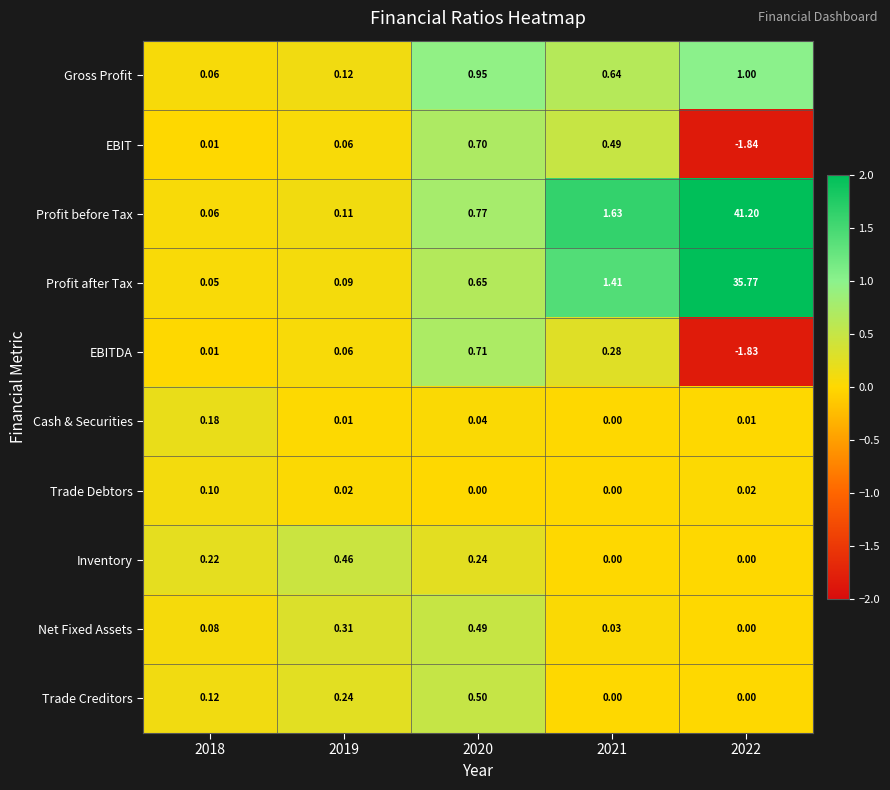

List the series in order of their peak value, highest first.

Profit before Tax, Profit after Tax, Gross Profit, EBITDA, EBIT, Trade Creditors, Net Fixed Assets, Inventory, Cash & Securities, Trade Debtors